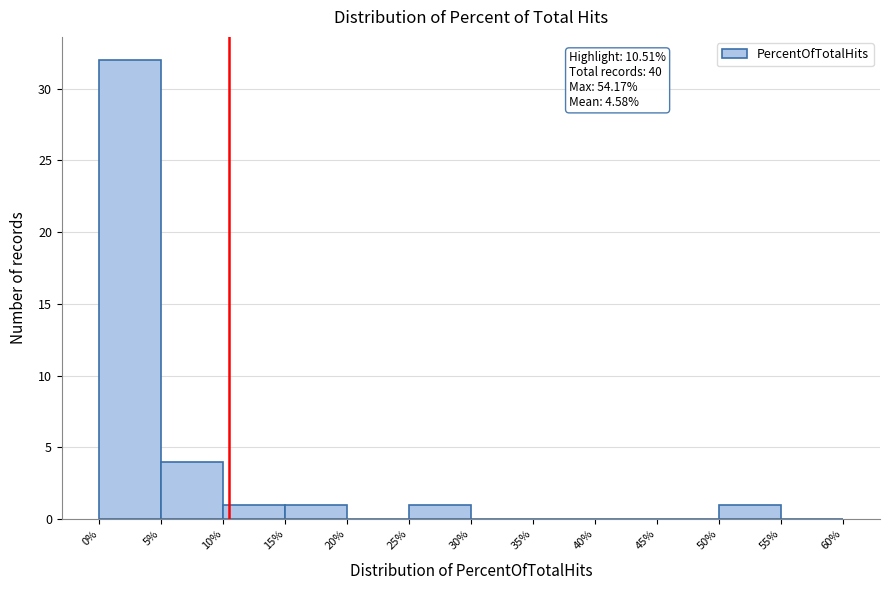

Over which range of the x-axis is the bar tallest?

0% to 5%